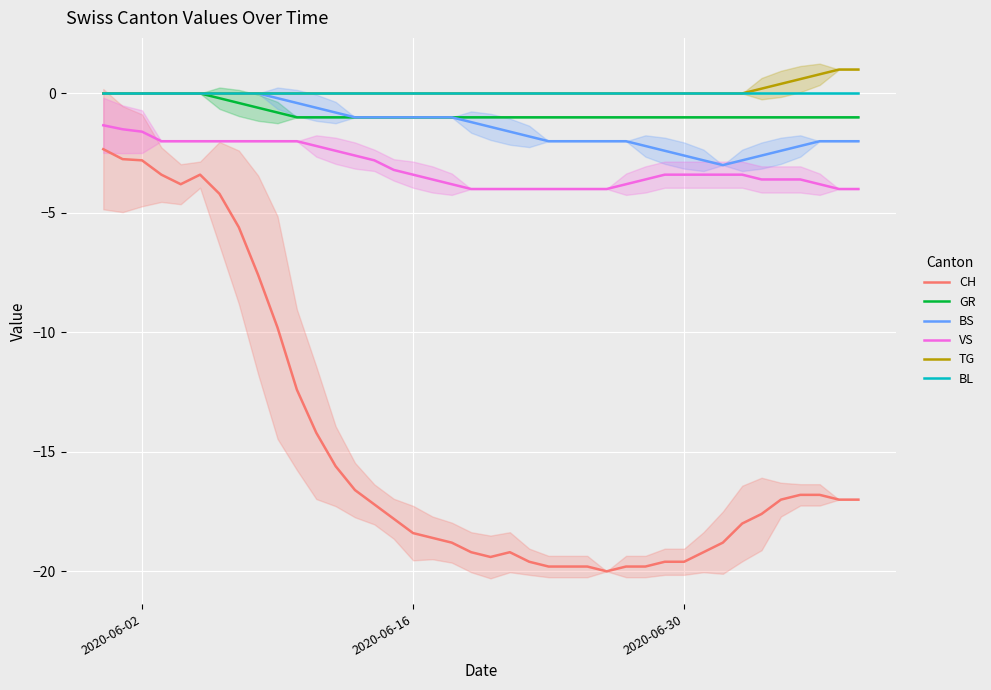

True or false: CH and BS cross at least once.

False